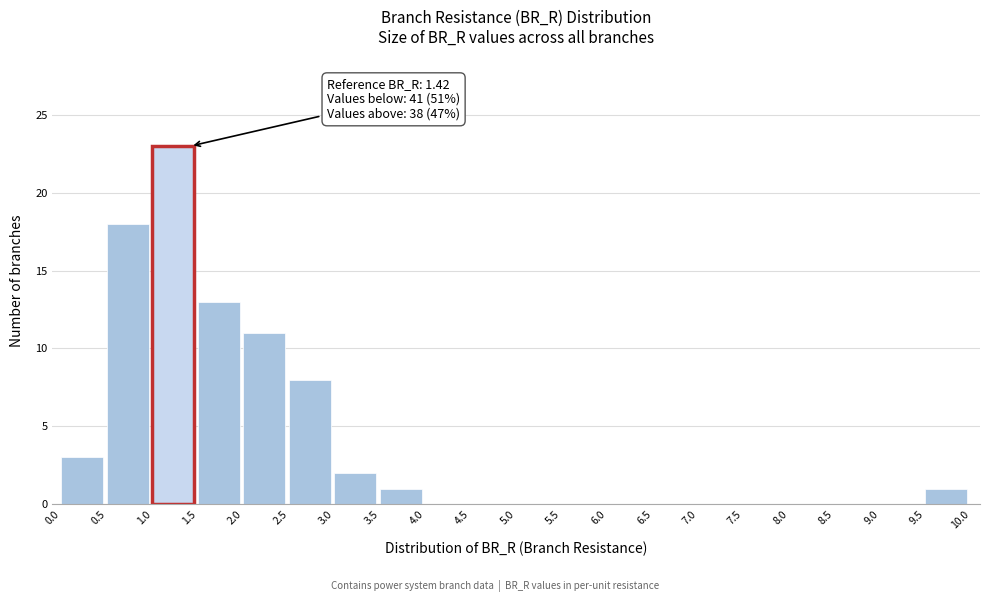

Which range on the x-axis has the tallest bar?

1.0 to 1.5